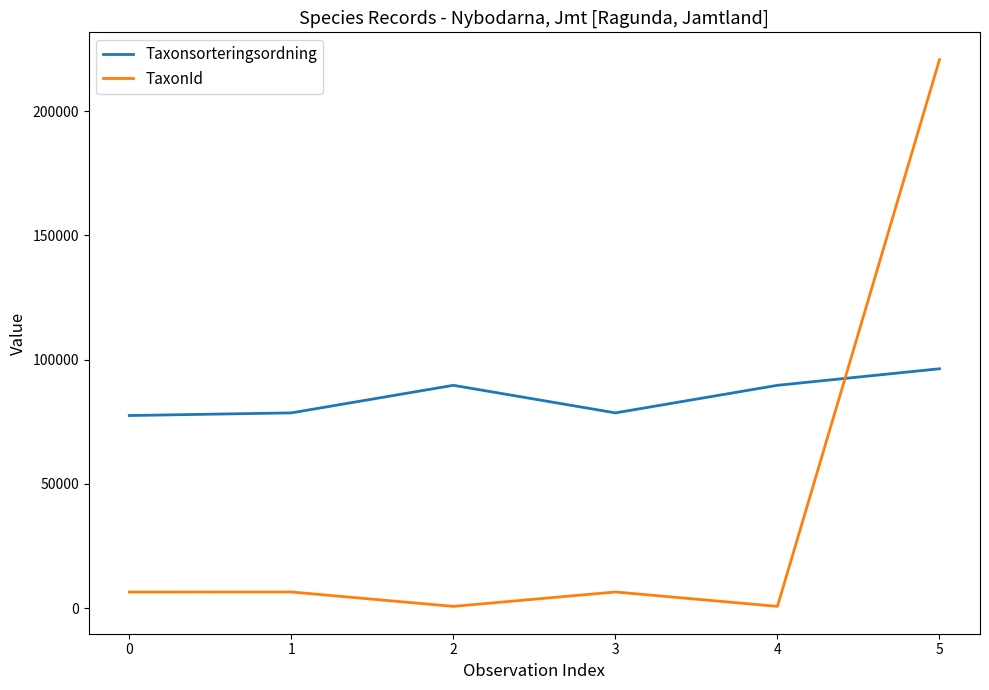

What is the maximum value for Taxonsorteringsordning?

96334